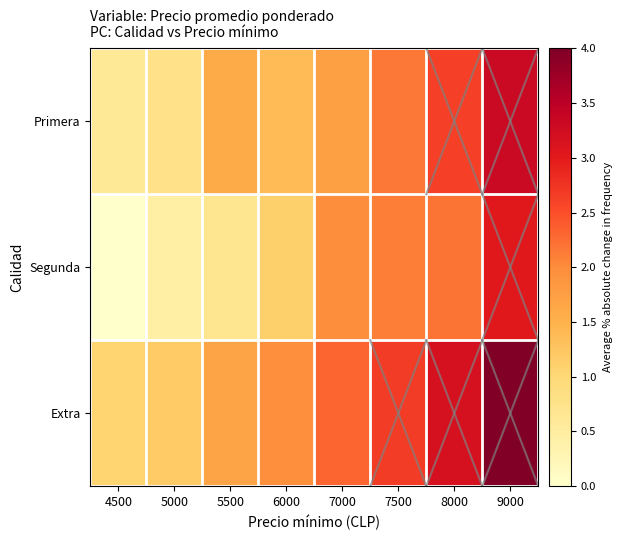

List the series in order of their peak value, lowest first.

Segunda, Primera, Extra